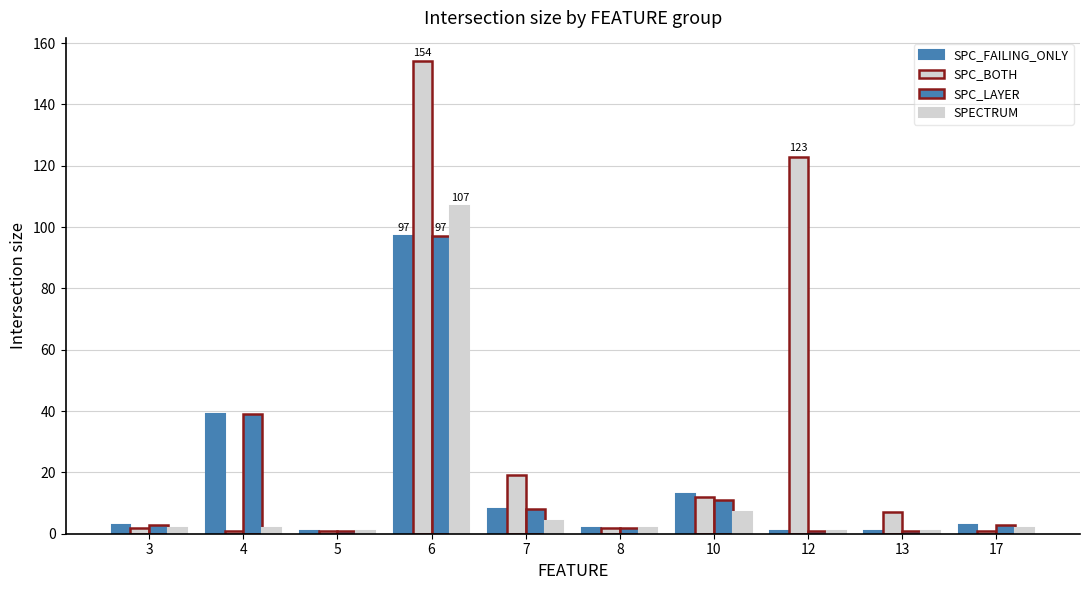

At how many categories does at least one series exceed 57?

2